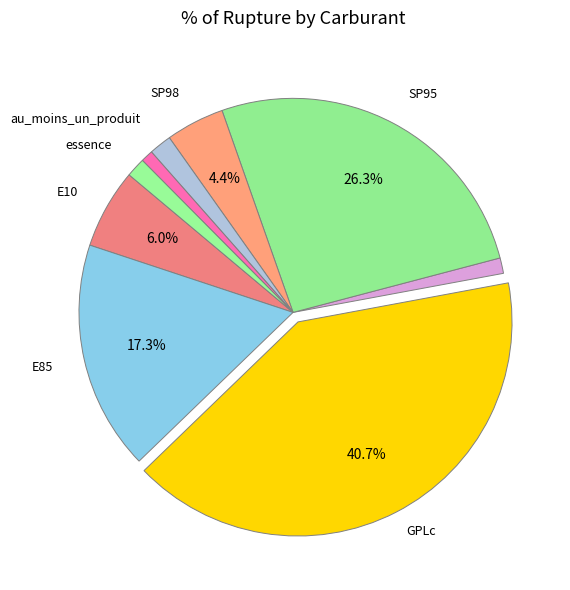

To the nearest percent, what is the average slice percentage?

11%